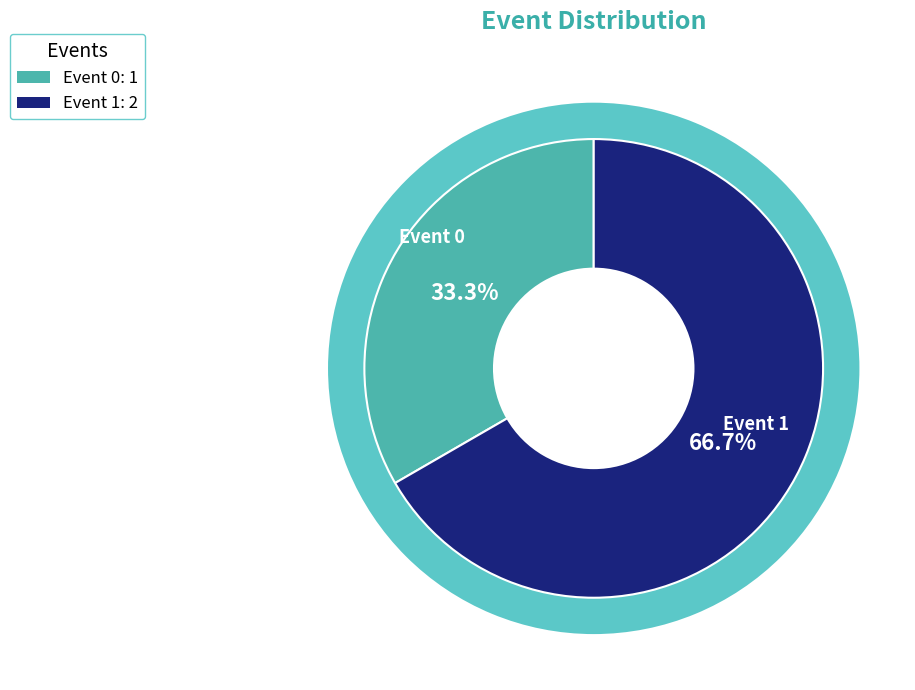

Is there a majority slice in this chart?

Yes